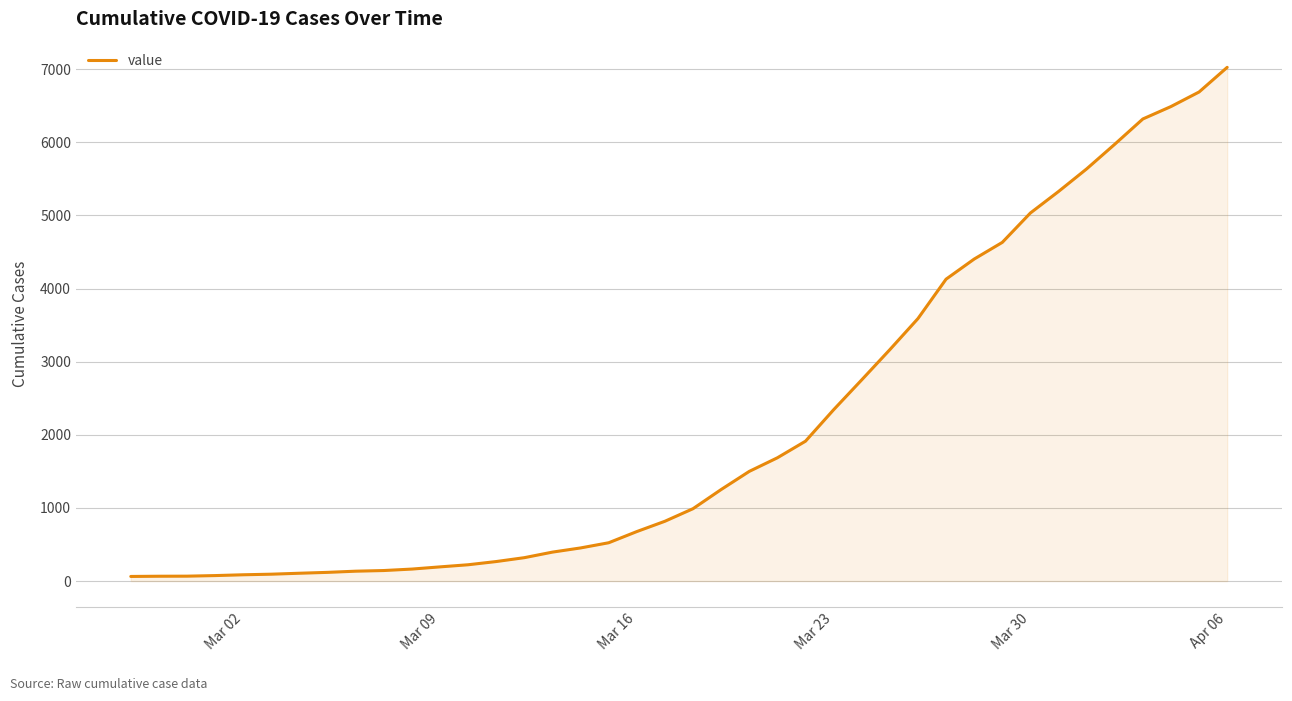

What is the maximum value shown in the chart?

7026